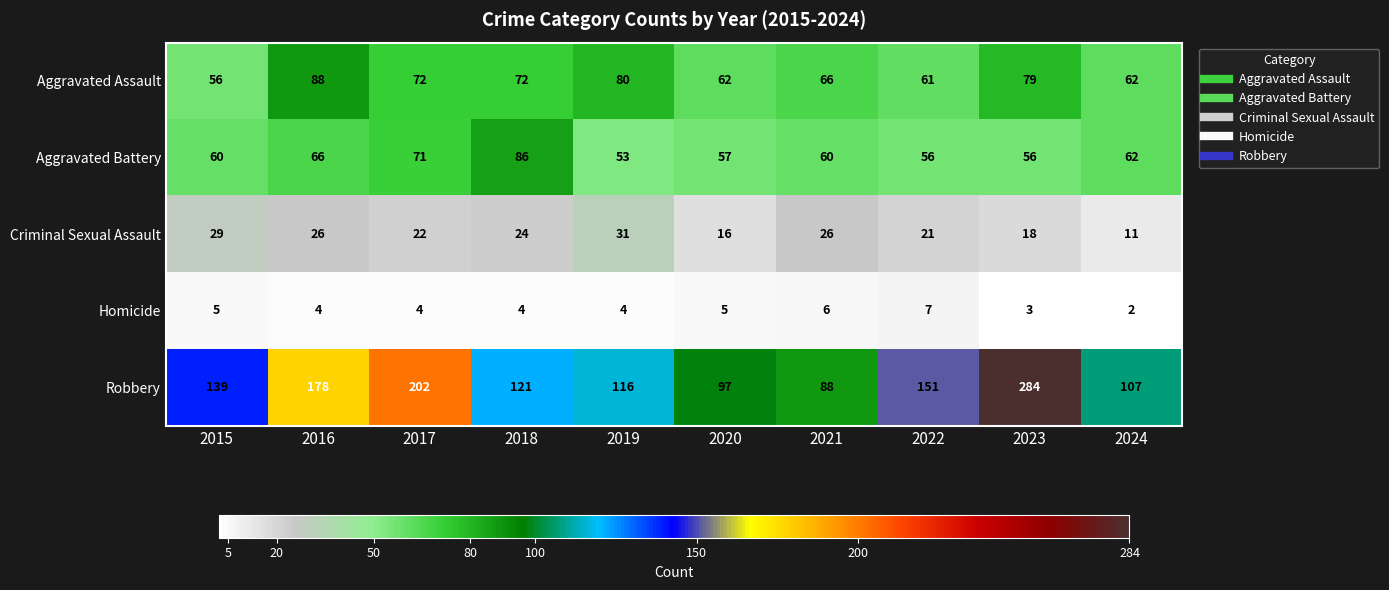

What is the difference between the highest and lowest values at 2015?

134